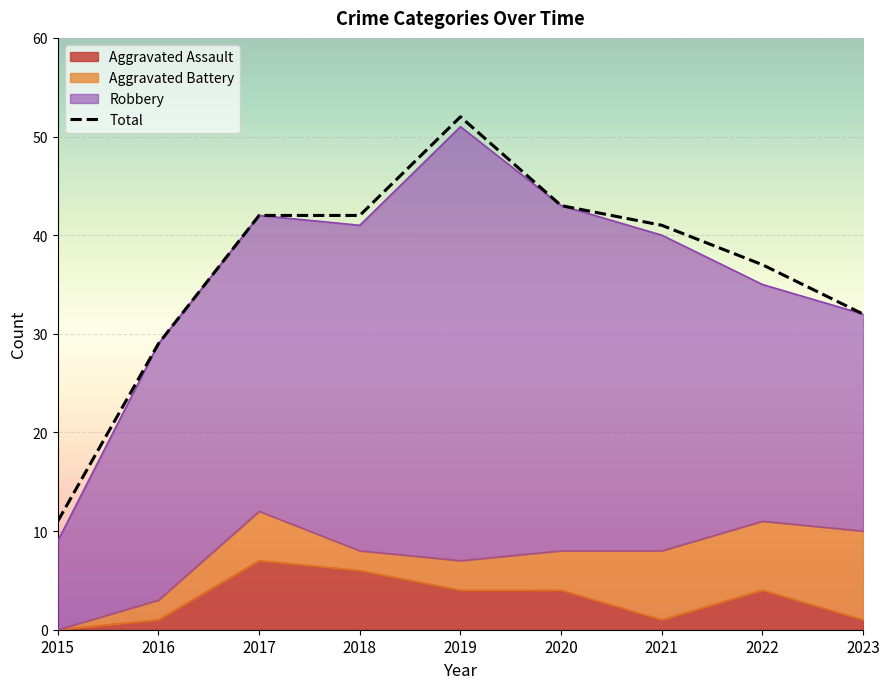

What is the ratio of the value at 2020 to the value at 2016?

1.5